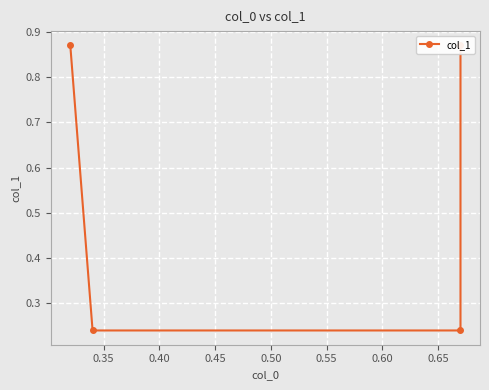

How many series are shown in this chart?

1